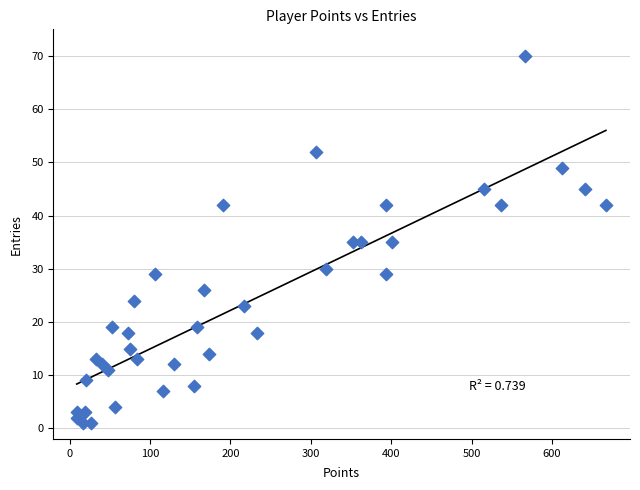

What is the range of X values (max minus min)?

658